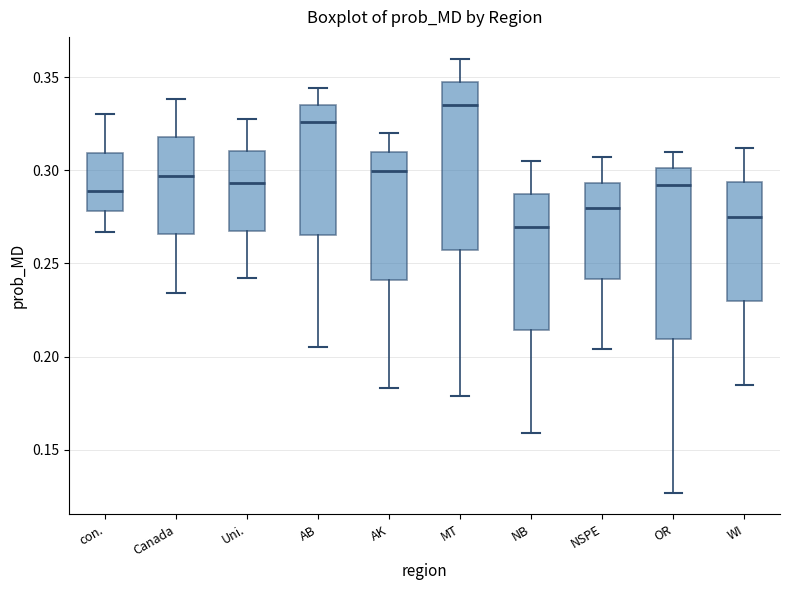

Reading left to right, transcribe this box plot: for each box, give where its median line is, the range the box spans, and where its two whiskers end, as read against the y-axis. The values are not printed on the chart, so give them approximately, as read against the axis.

con.: median 0.290, box 0.280 to 0.310, whiskers 0.265 to 0.330
Canada: median 0.295, box 0.265 to 0.320, whiskers 0.235 to 0.340
Uni.: median 0.295, box 0.270 to 0.310, whiskers 0.240 to 0.330
AB: median 0.325, box 0.265 to 0.335, whiskers 0.205 to 0.345
AK: median 0.300, box 0.240 to 0.310, whiskers 0.185 to 0.320
MT: median 0.335, box 0.255 to 0.350, whiskers 0.180 to 0.360
NB: median 0.270, box 0.215 to 0.285, whiskers 0.160 to 0.305
NSPE: median 0.280, box 0.240 to 0.295, whiskers 0.205 to 0.305
OR: median 0.290, box 0.210 to 0.300, whiskers 0.125 to 0.310
WI: median 0.275, box 0.230 to 0.295, whiskers 0.185 to 0.310